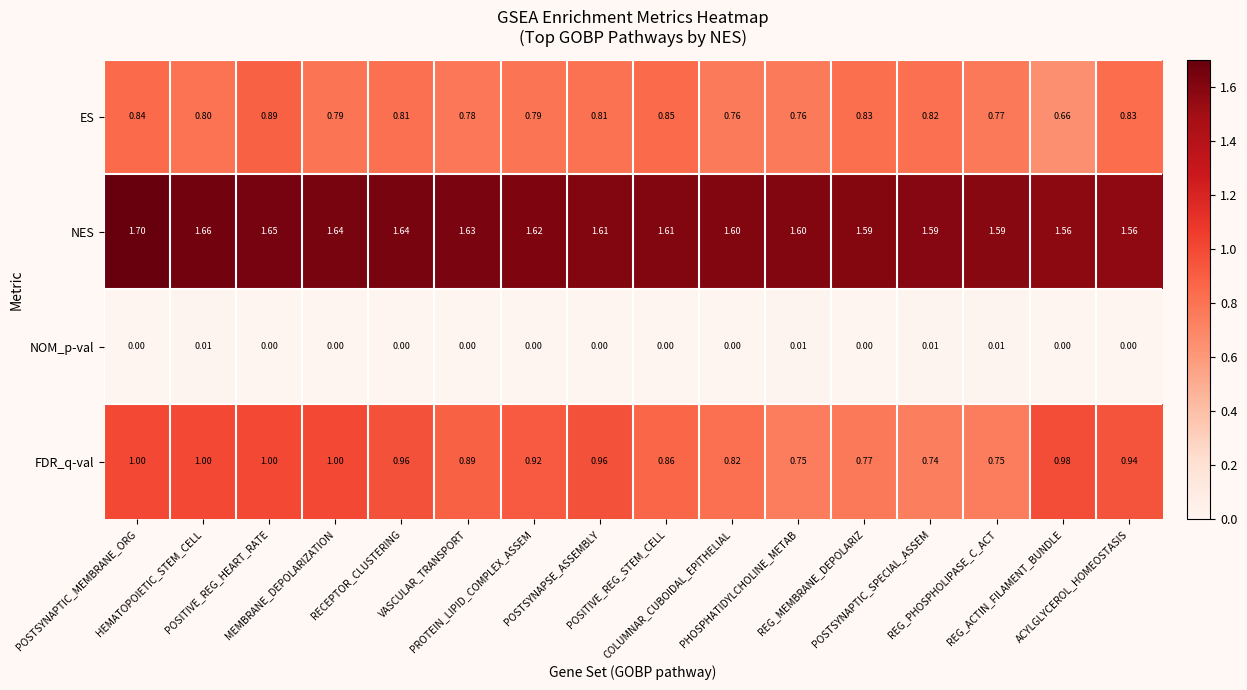

At VASCULAR_TRANSPORT, list the series in order from smallest to largest.

NOM_p-val, ES, FDR_q-val, NES